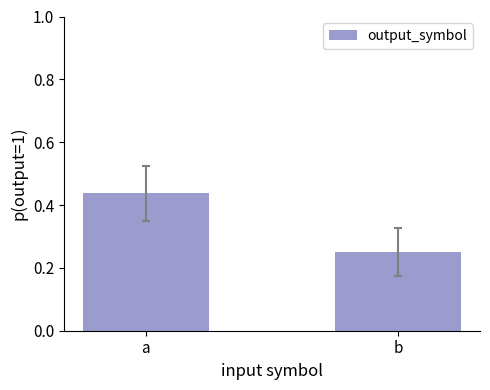

Which has a higher value, b or a?

a